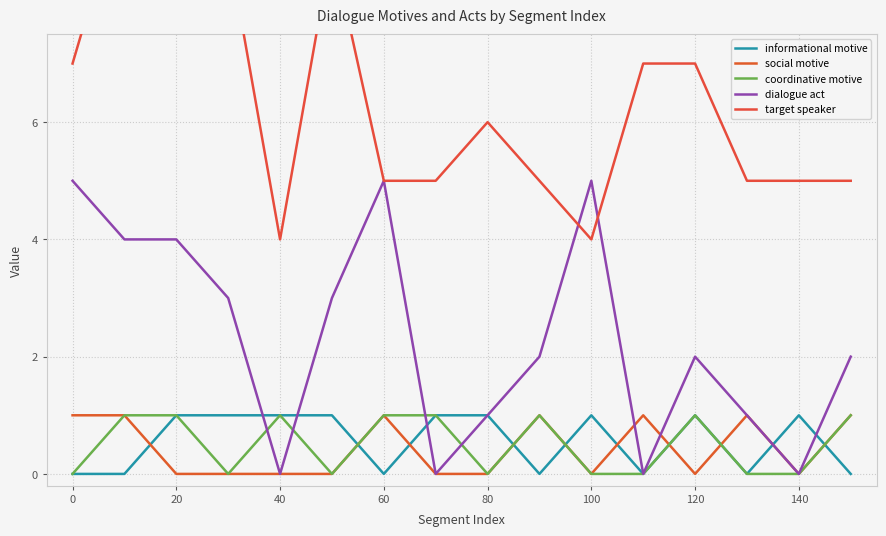

What is the sum of the social motive values at 11 and 14?

1